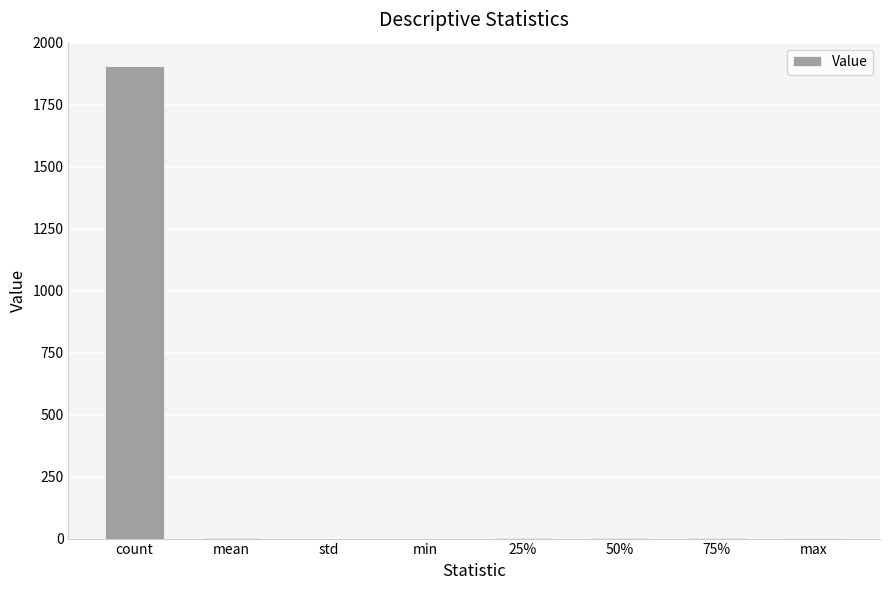

What is the greatest value displayed?

1905.0